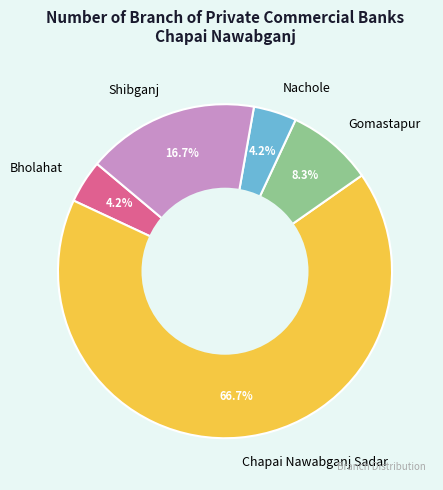

Does any single category account for the majority?

Yes